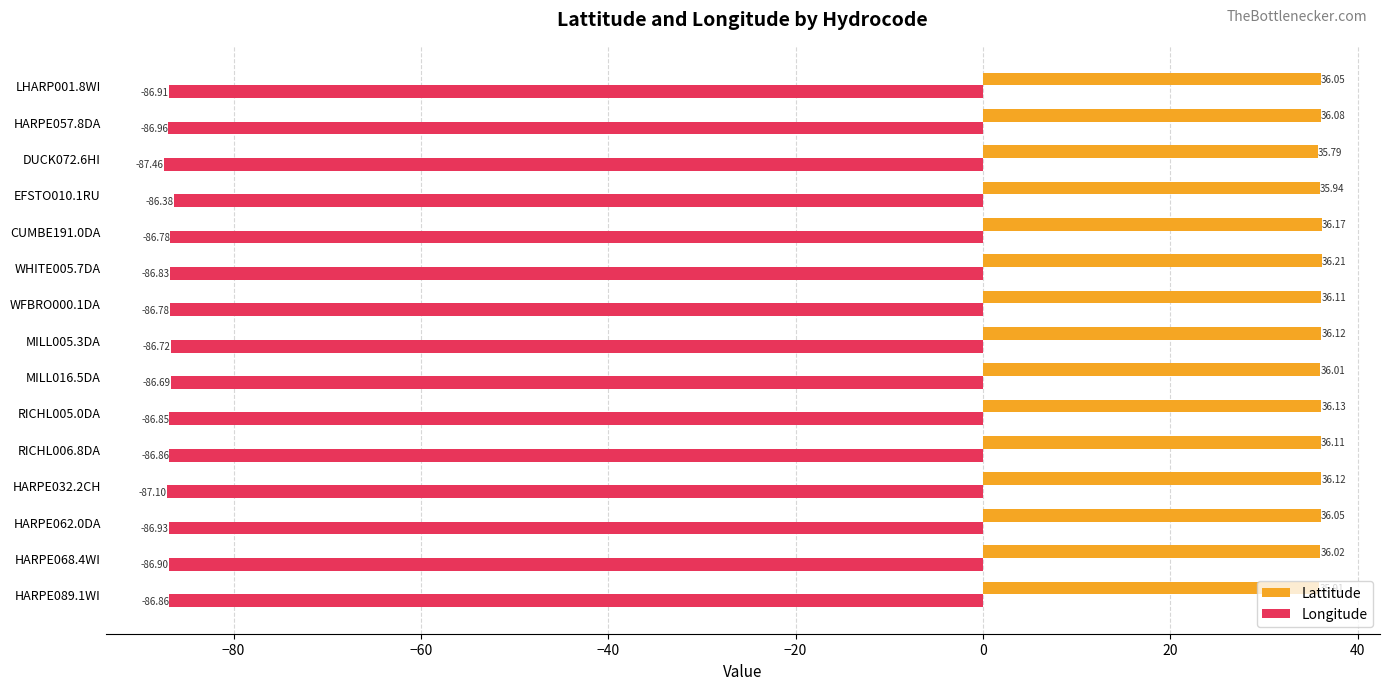

At MILL016.5DA, list the series in order from smallest to largest.

Longitude, Lattitude